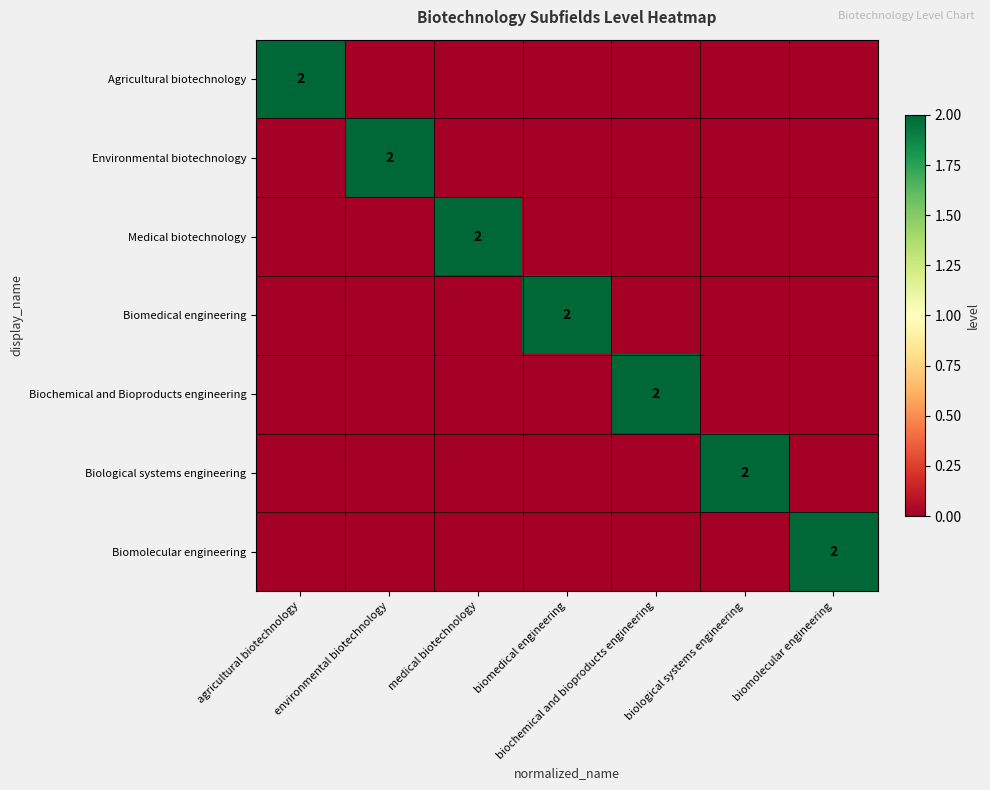

The value of Biomolecular engineering at biomolecular engineering is 3. True or false?

False